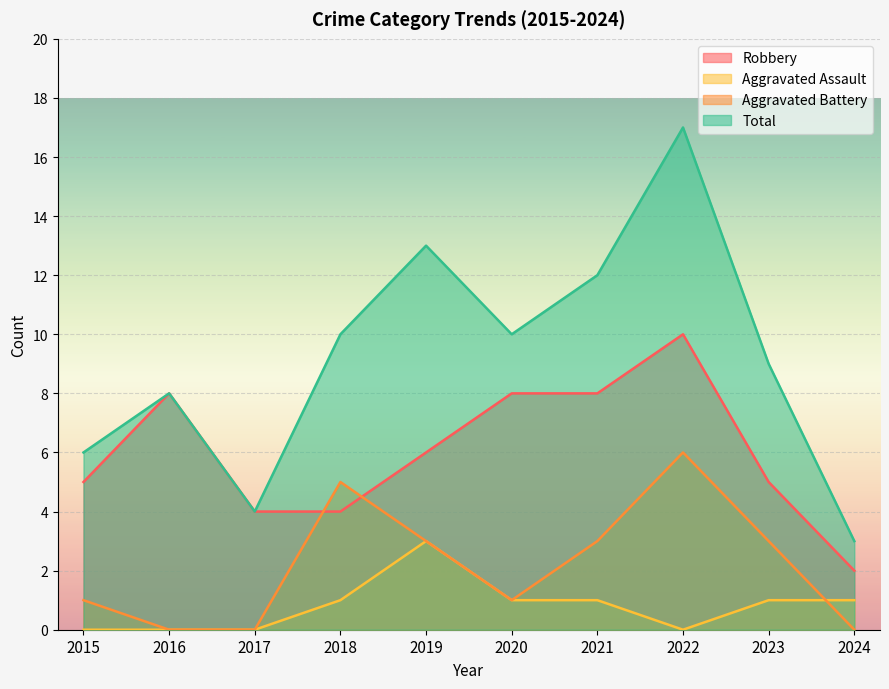

In Aggravated Assault, how many points are higher than both neighbors (excluding endpoints)?

1